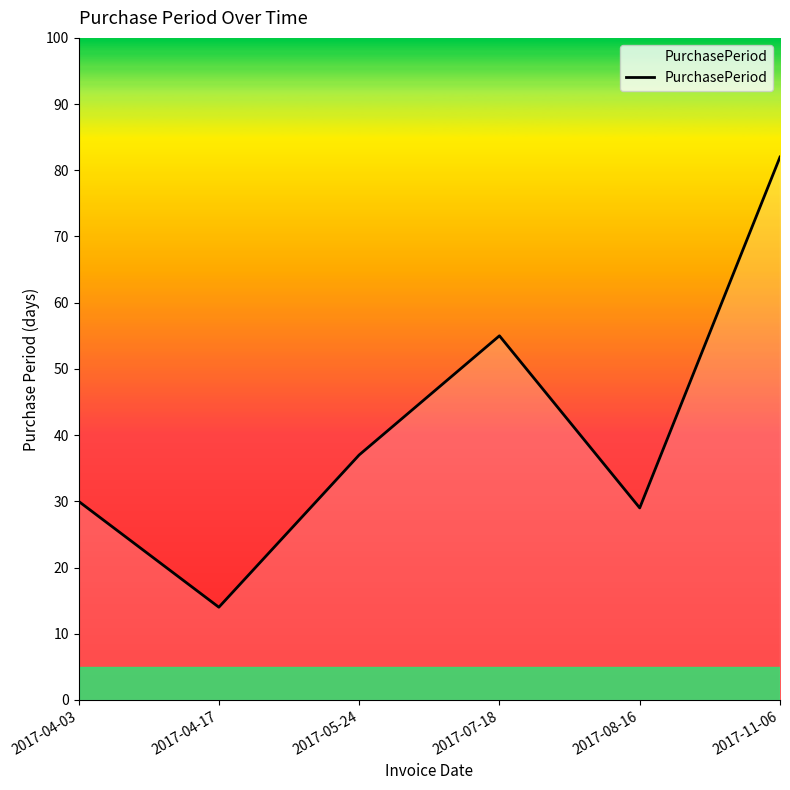

What is the smallest value displayed?

14